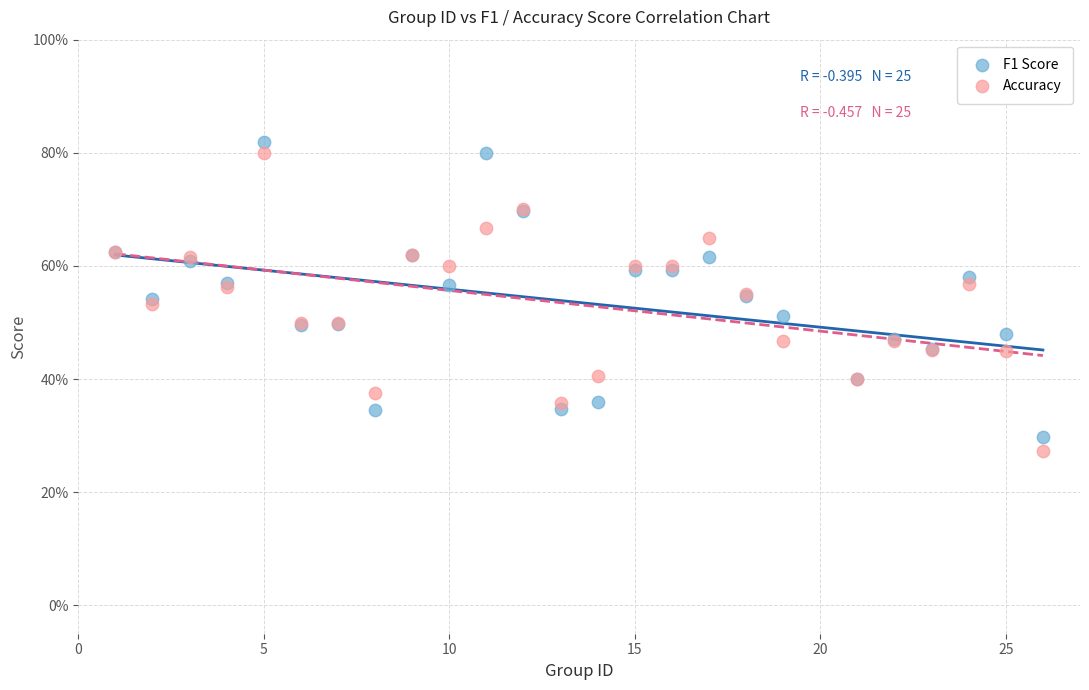

What are all the series names shown in the legend?

F1 Score, Accuracy